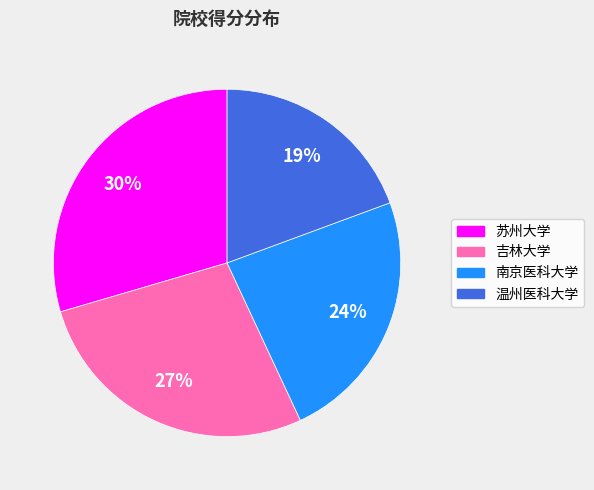

To the nearest percent, what is the average slice percentage?

25%